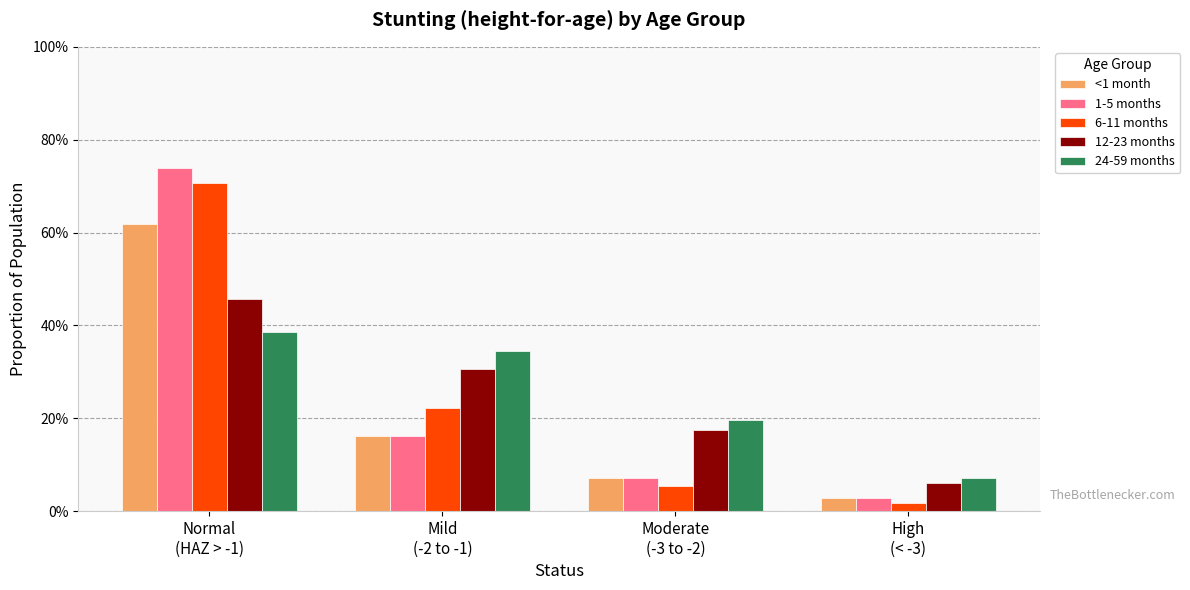

Is the value of <1 month at Mild
(-2 to -1) greater than the value of 24-59 months at Normal
(HAZ > -1)?

No